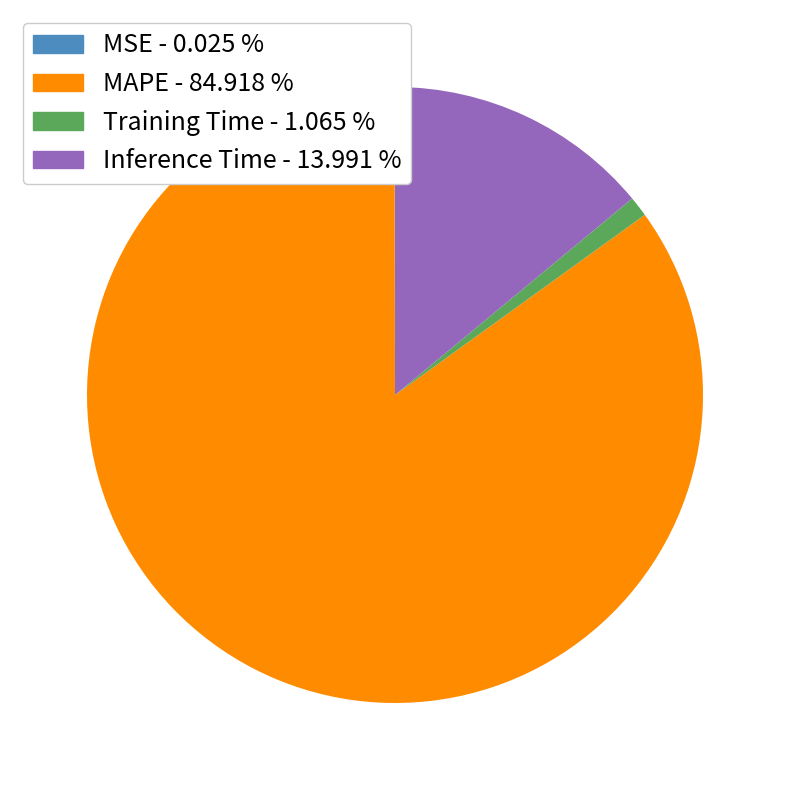

Do Training Time and MAPE together represent more than half of the pie?

Yes